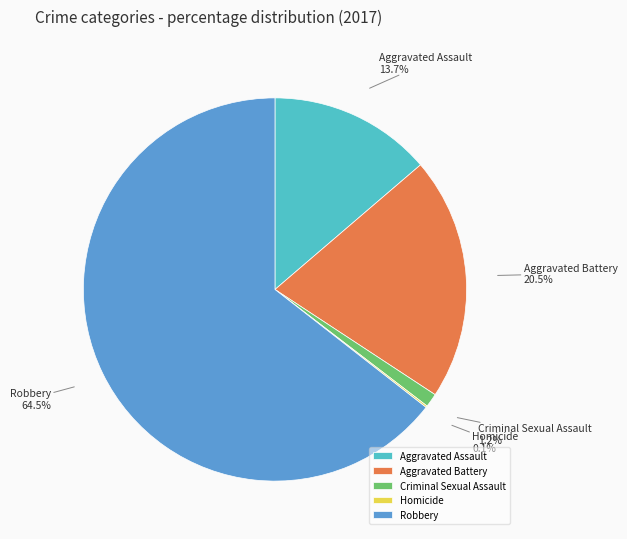

Between Aggravated Battery and Criminal Sexual Assault, which is larger?

Aggravated Battery